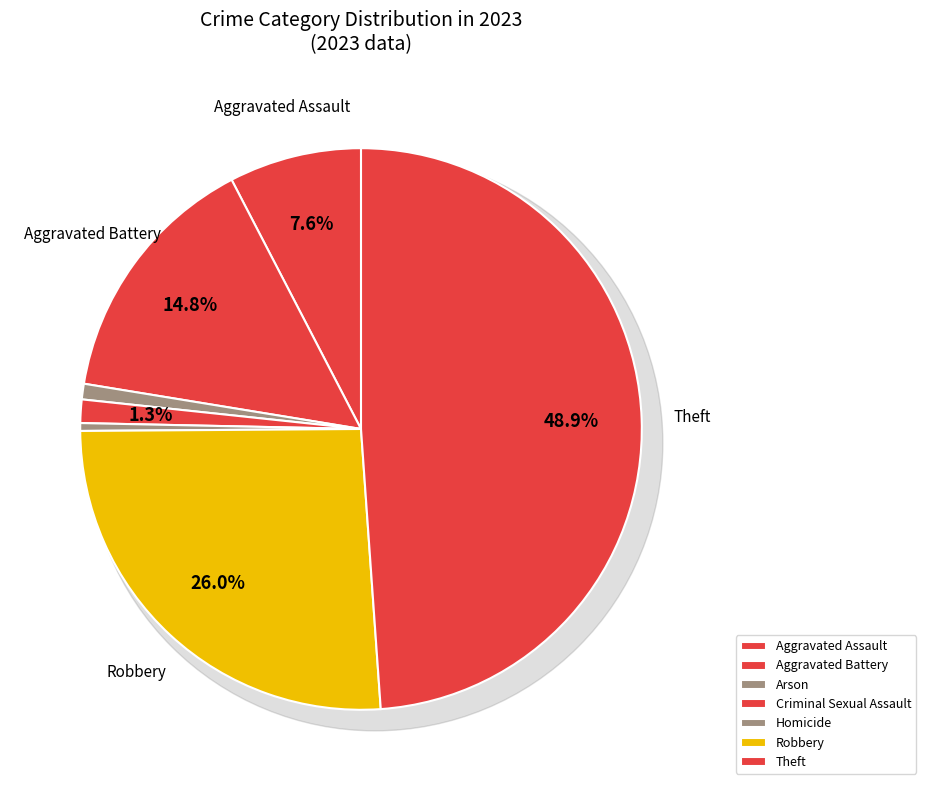

Is it true that Criminal Sexual Assault is 11% of the pie?

False